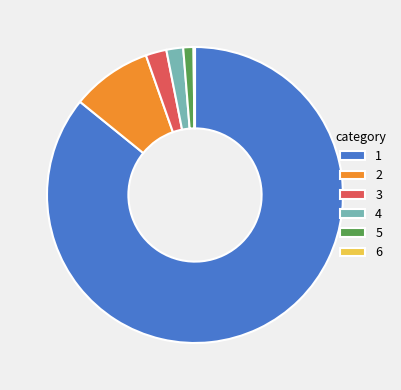

Do 1 and 2 together represent more than half of the pie?

Yes